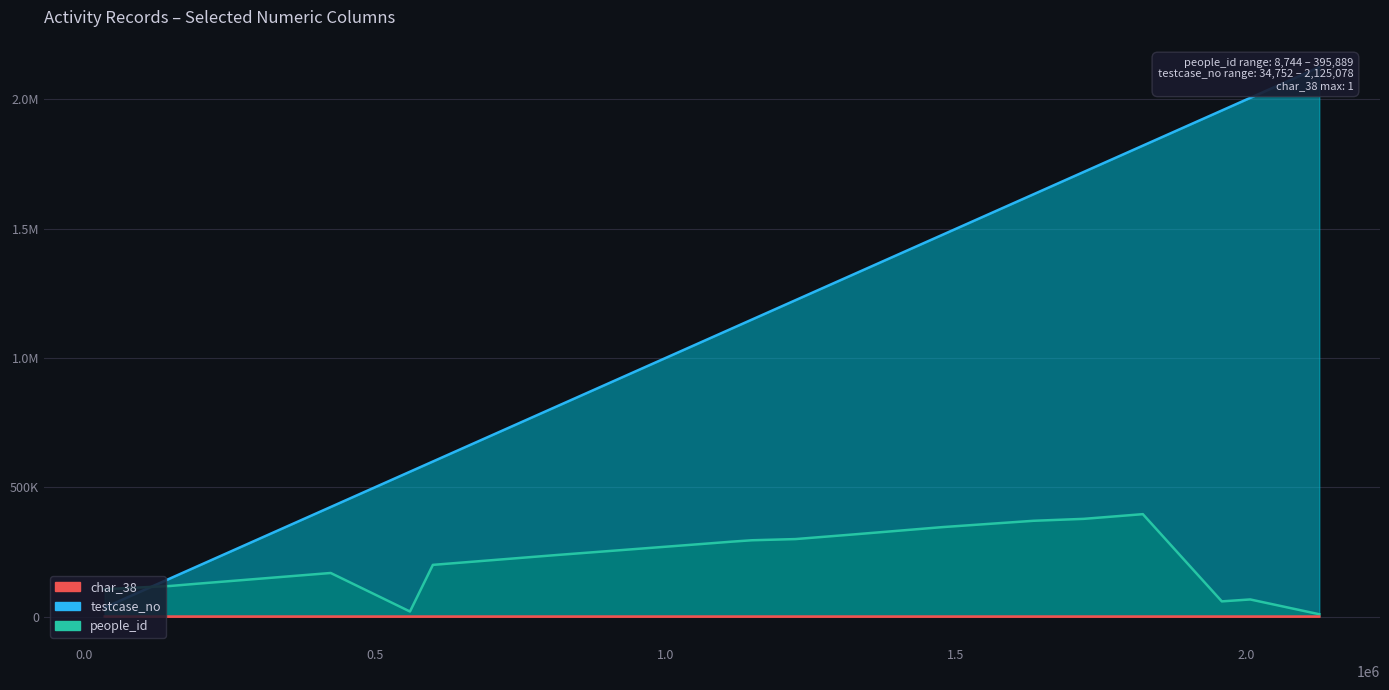

At which label does char_38 reach its peak?

1476009